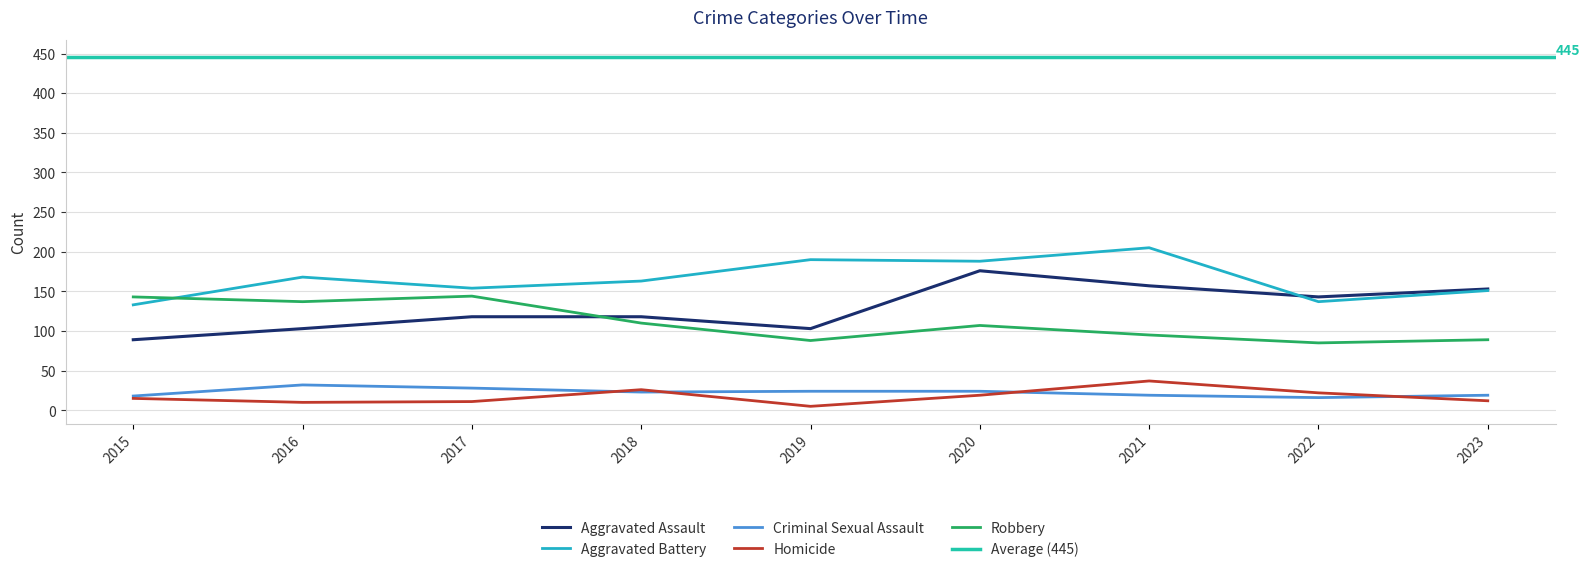

Reading left to right, what are all the values shown in this chart?

Aggravated Assault: 89	103	118	118	103	176	157	143	153
Aggravated Battery: 133	168	154	163	190	188	205	137	151
Criminal Sexual Assault: 18	32	28	23	24	24	19	16	19
Homicide: 15	10	11	26	5	19	37	22	12
Robbery: 143	137	144	110	88	107	95	85	89